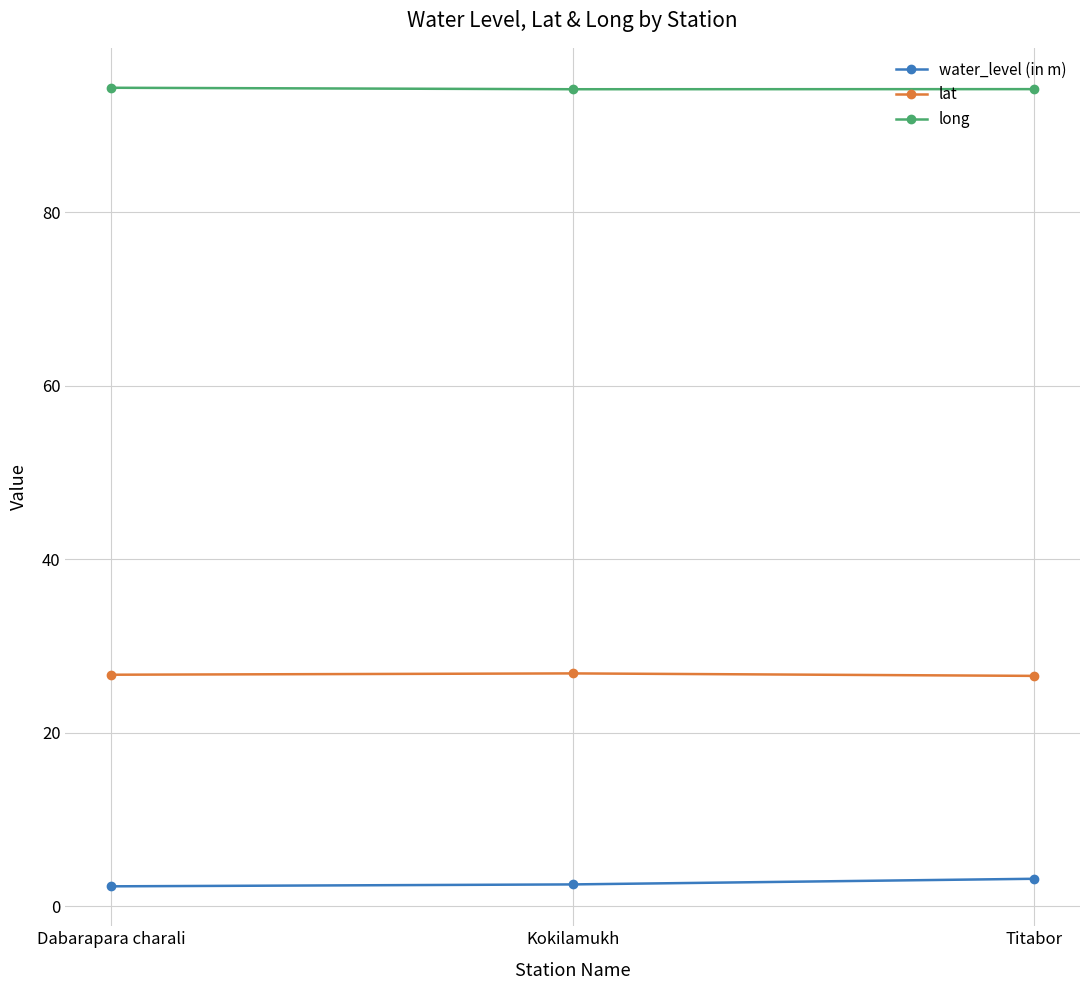

At how many categories does at least one series exceed 84?

3